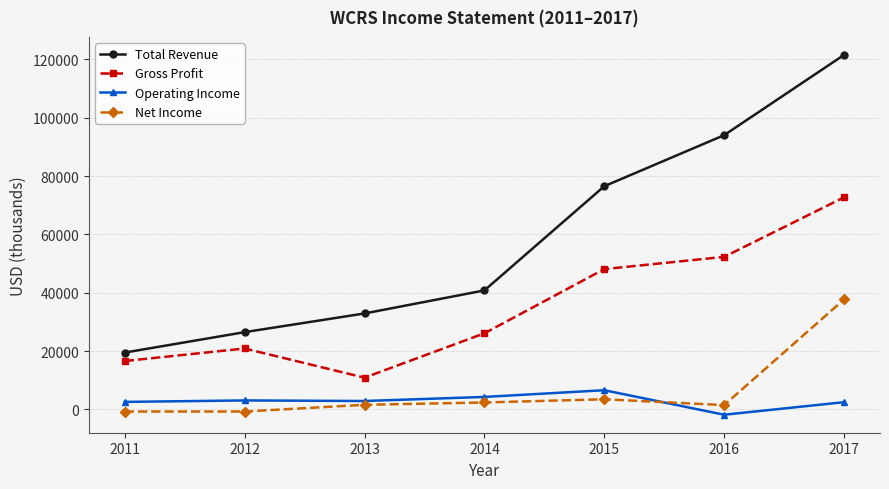

Rank the series by their maximum value, from highest to lowest.

Total Revenue, Gross Profit, Net Income, Operating Income